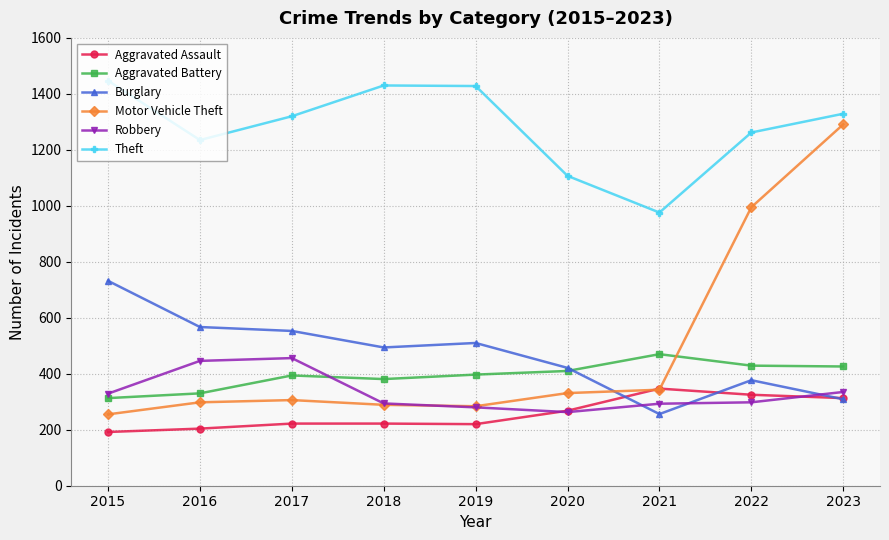

What is the total value across all series at 2019?

3119